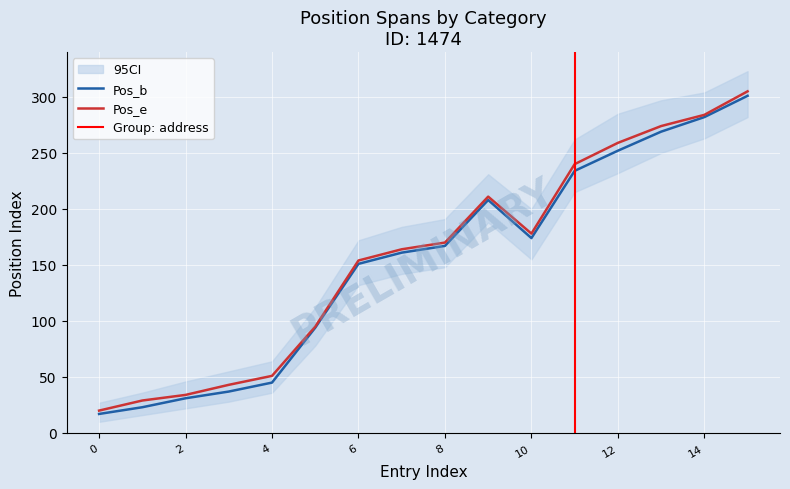

Does the chart display data point markers on the line(s)?

No